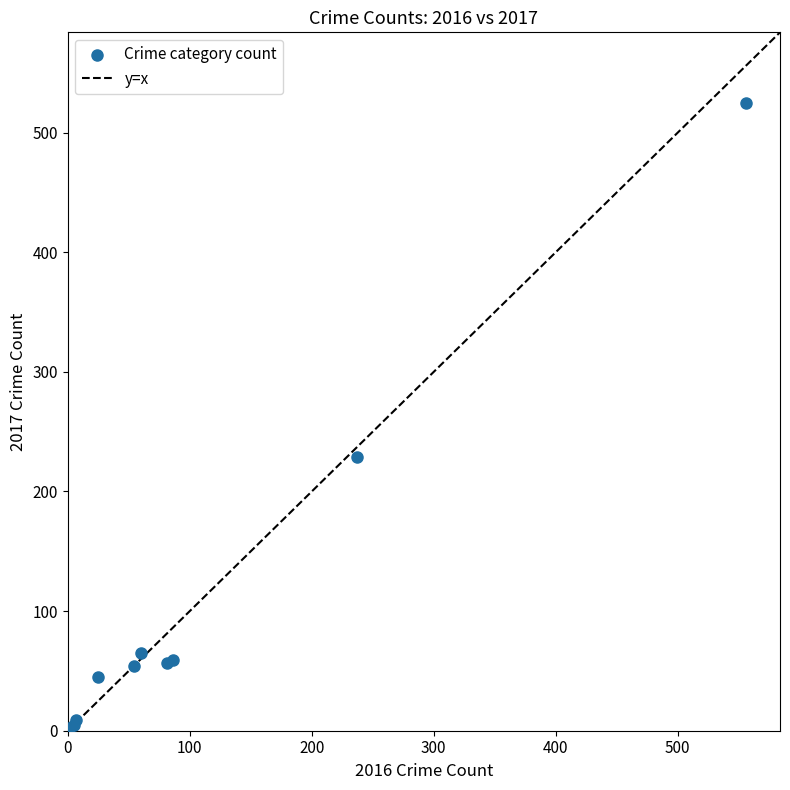

What Y value in the scatter plot is closest to 263?

229